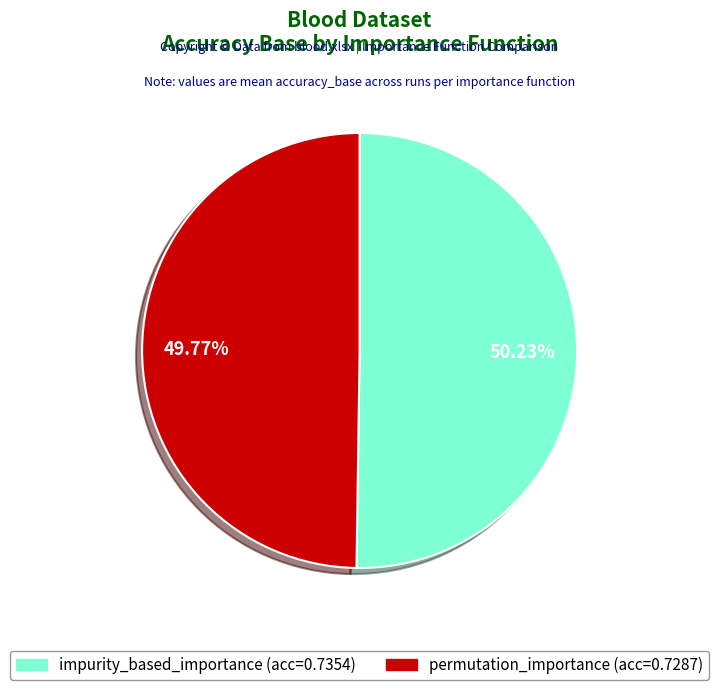

Does any single category account for the majority?

Yes